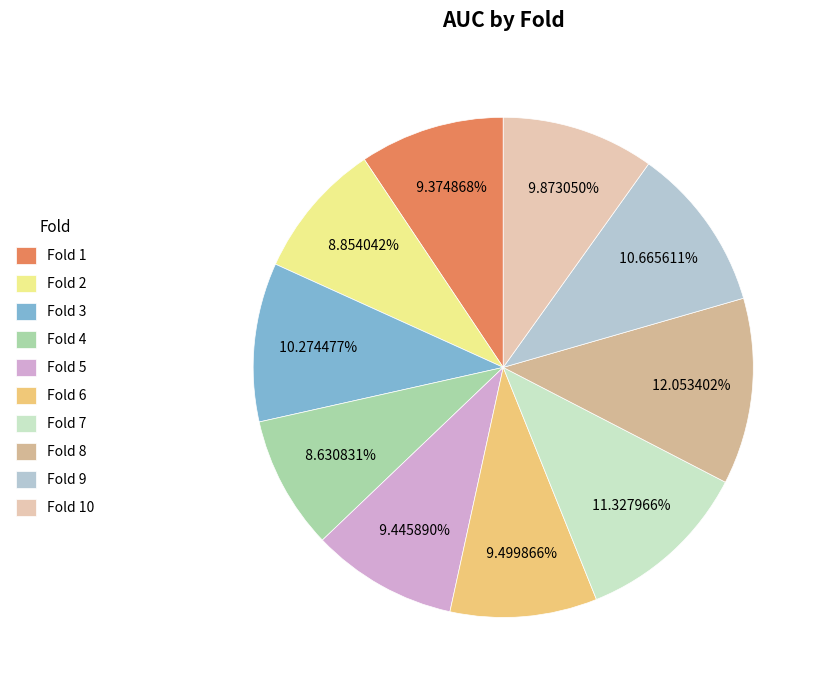

Which slice is the largest?

Fold 8